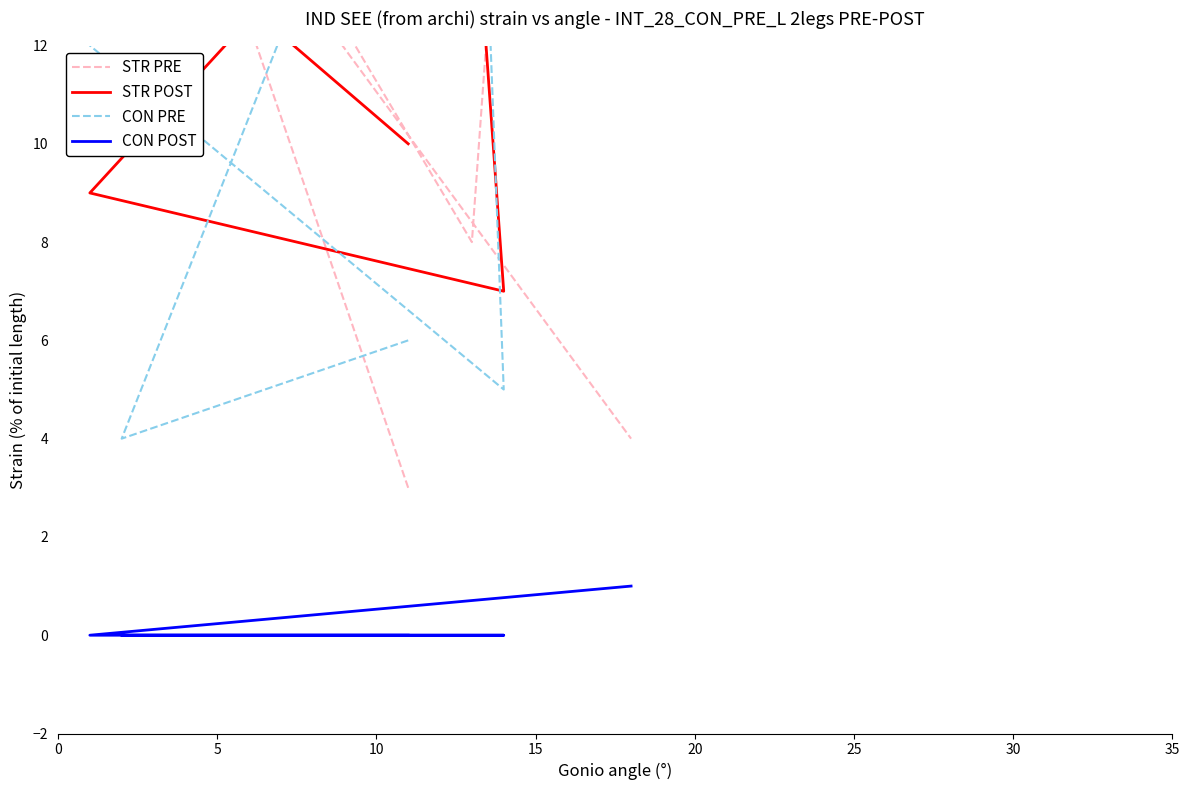

After their last crossing, which series has the higher values: CON PRE or STR PRE?

CON PRE